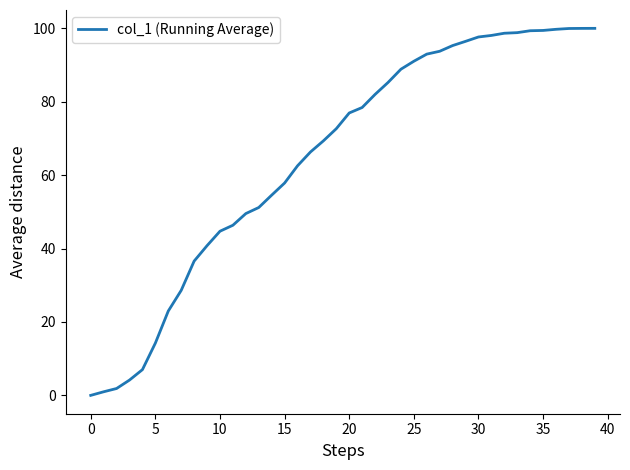

What is the maximum value shown in the chart?

100.0